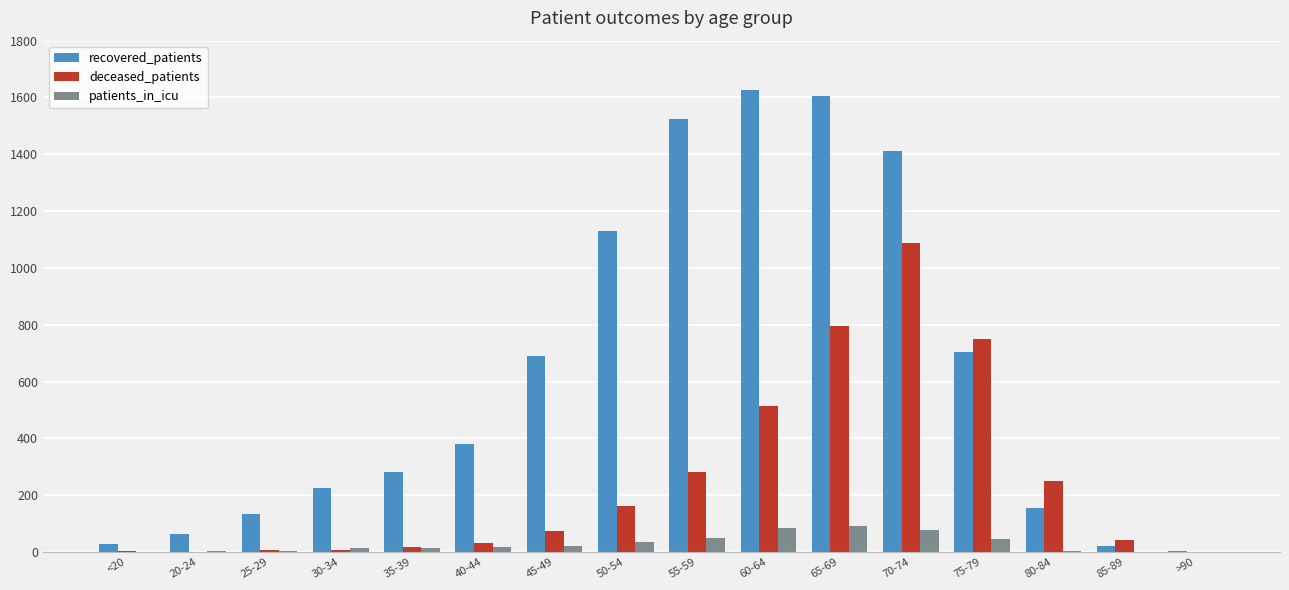

True or false: deceased_patients has a value of 42 at 85-89.

True